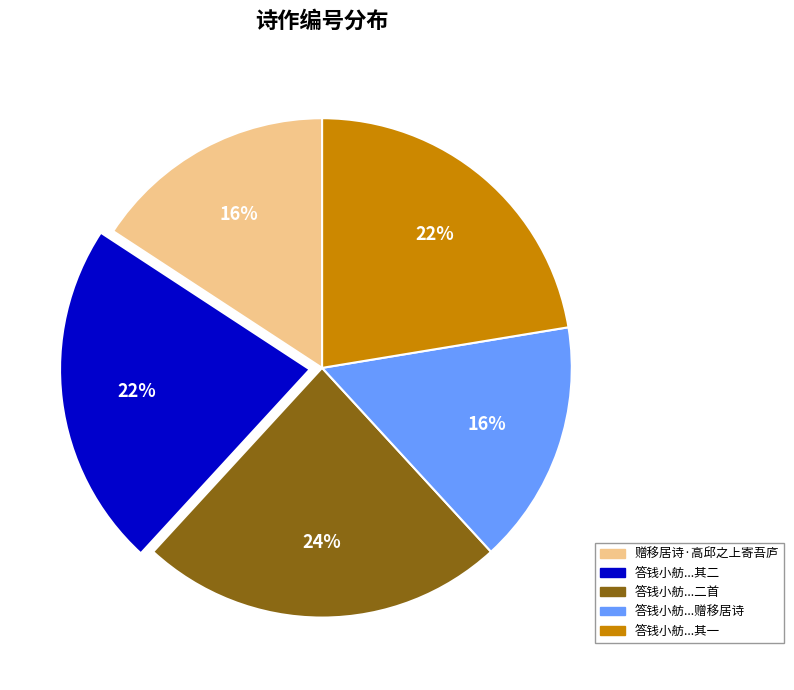

To the nearest percent, what is the difference between the largest and smallest slice percentages?

8%